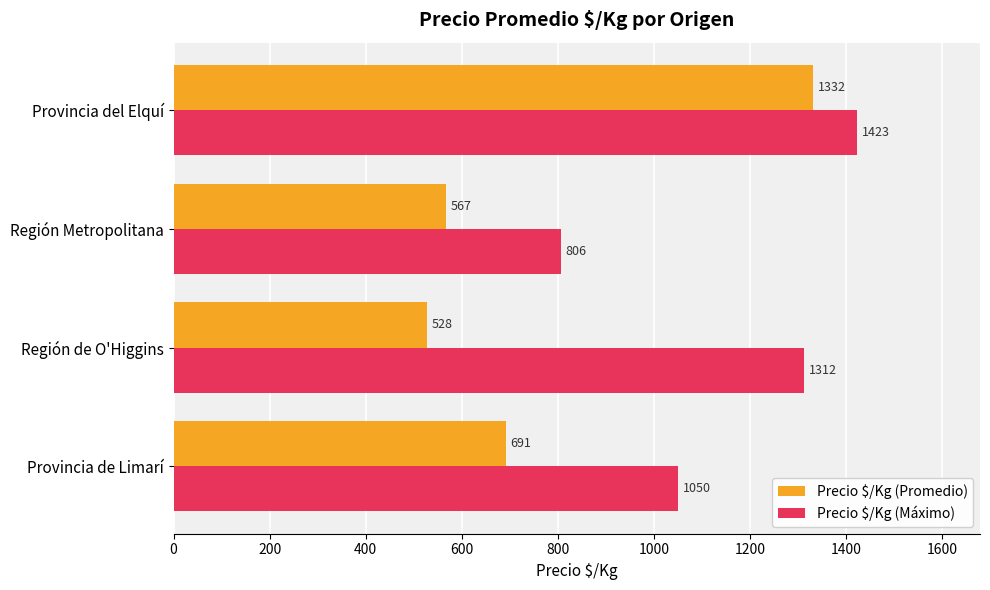

Which series changed the most between Provincia de Limarí and Región de O'Higgins?

Precio $/Kg (Máximo)